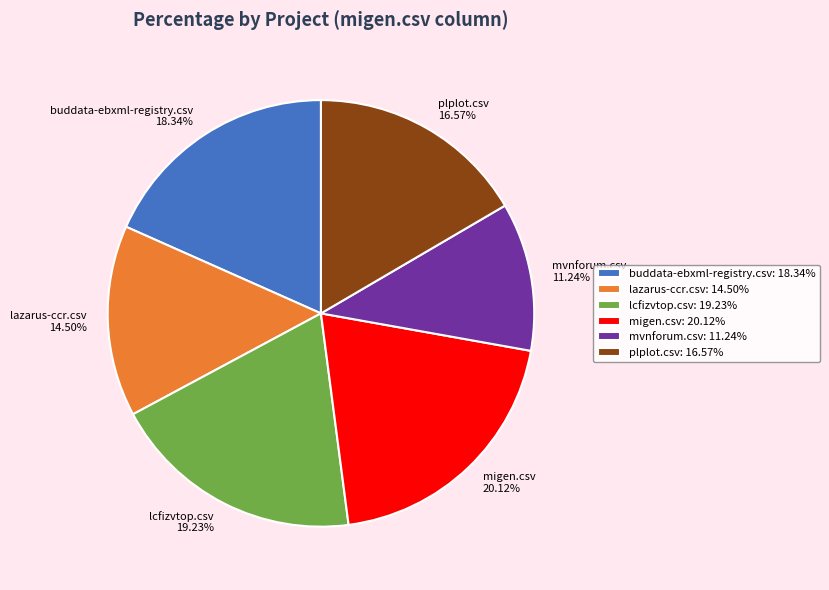

To the nearest percent, what portion does plplot.csv represent?

17%